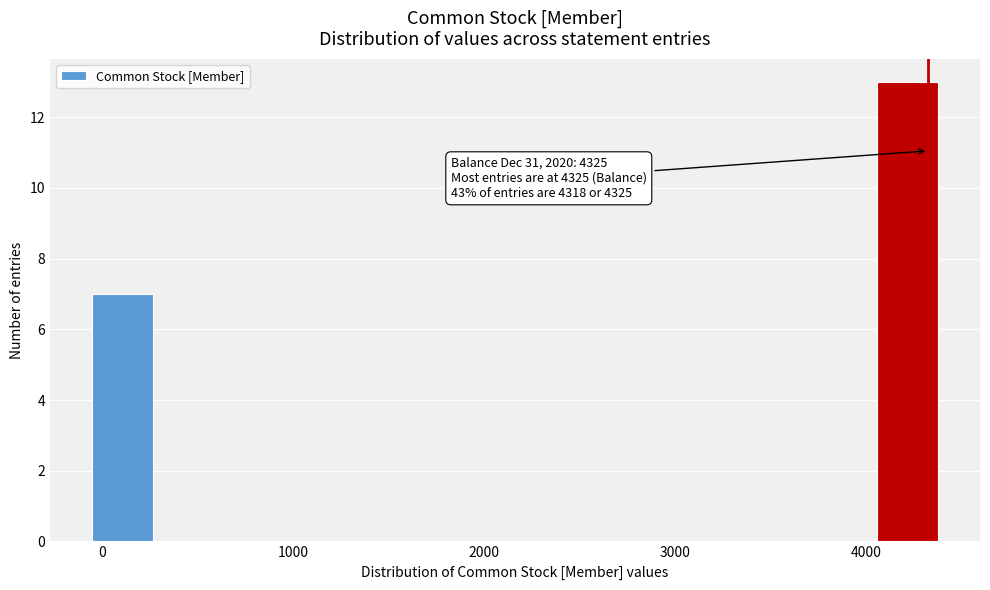

Read against the x-axis, roughly where is the centre of the tallest bar?

4200